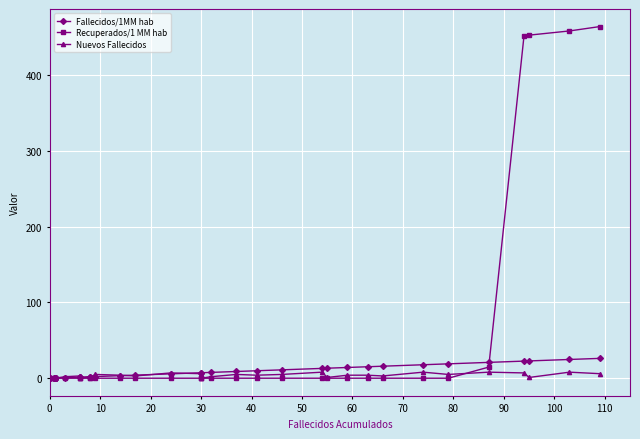

True or false: Nuevos Fallecidos has a value of 4.5 at 0.

False